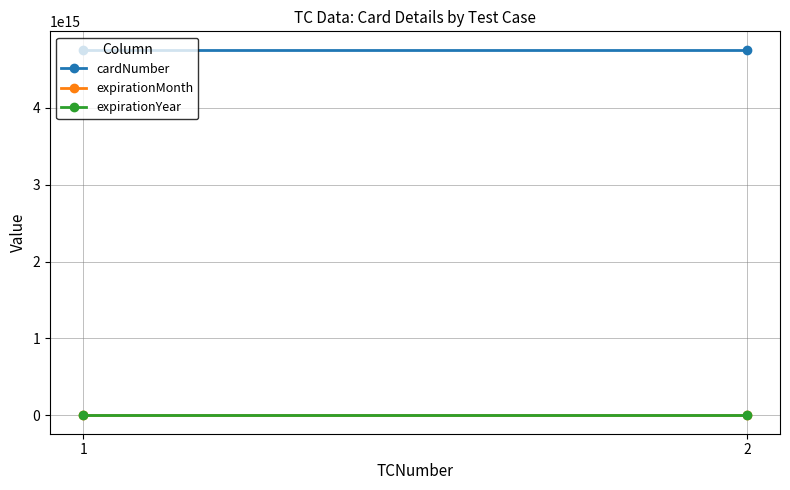

Which has a higher value, 2 or 1?

2